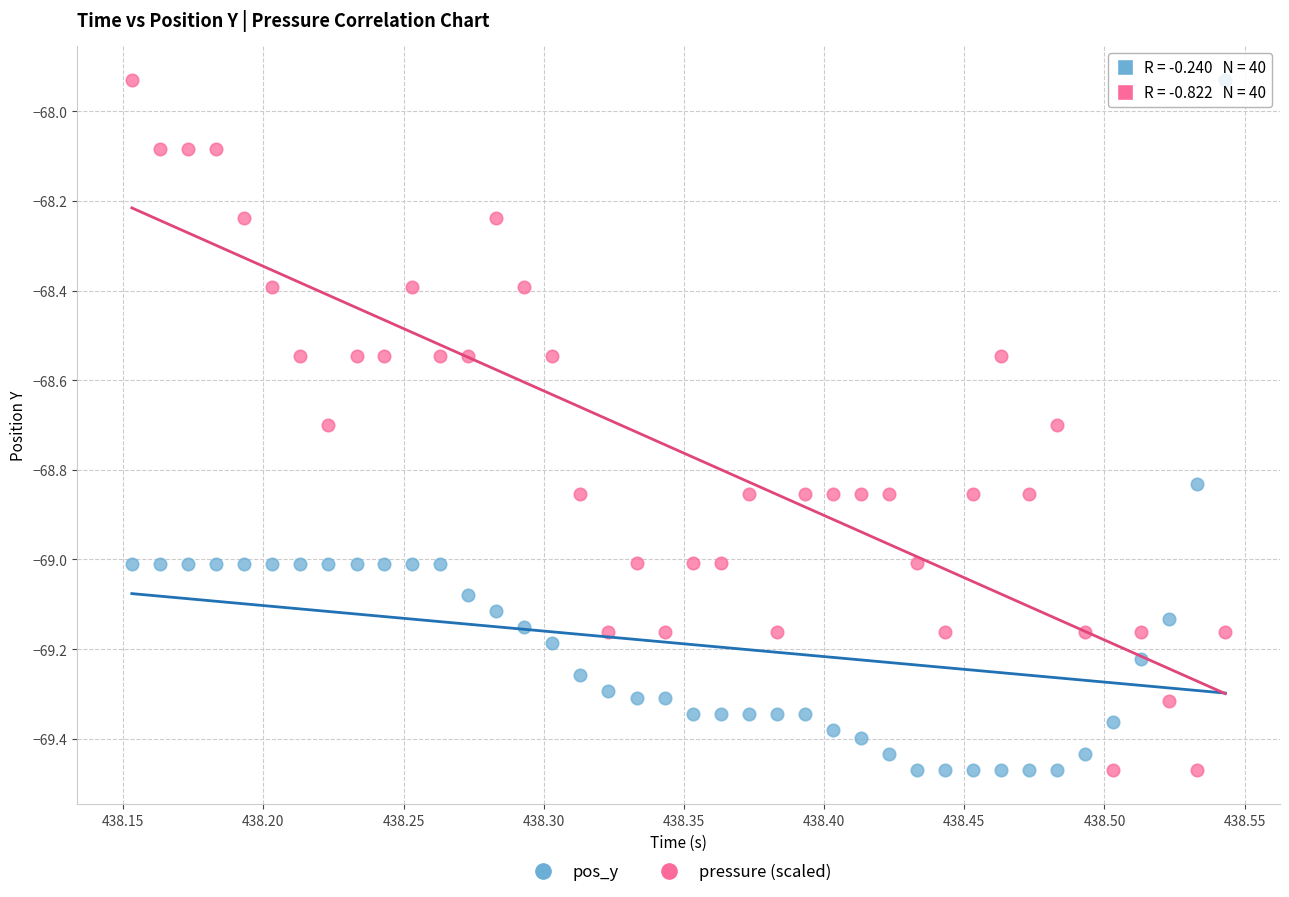

What is the X range (max minus min) for the scatter plot?

0.4